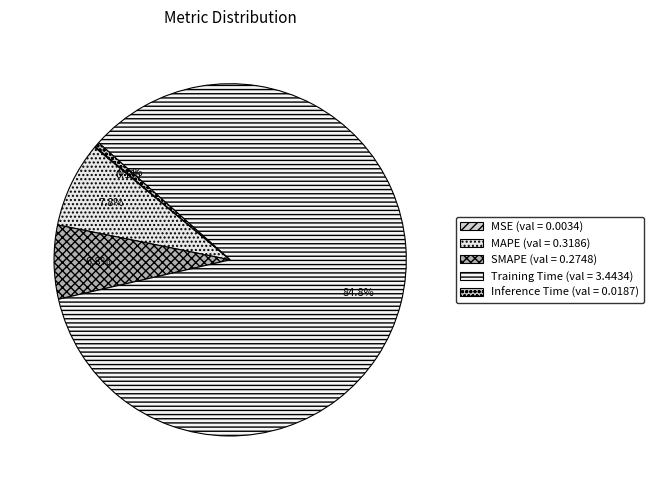

To the nearest percent, what is the difference between the largest and smallest slice percentages?

85%